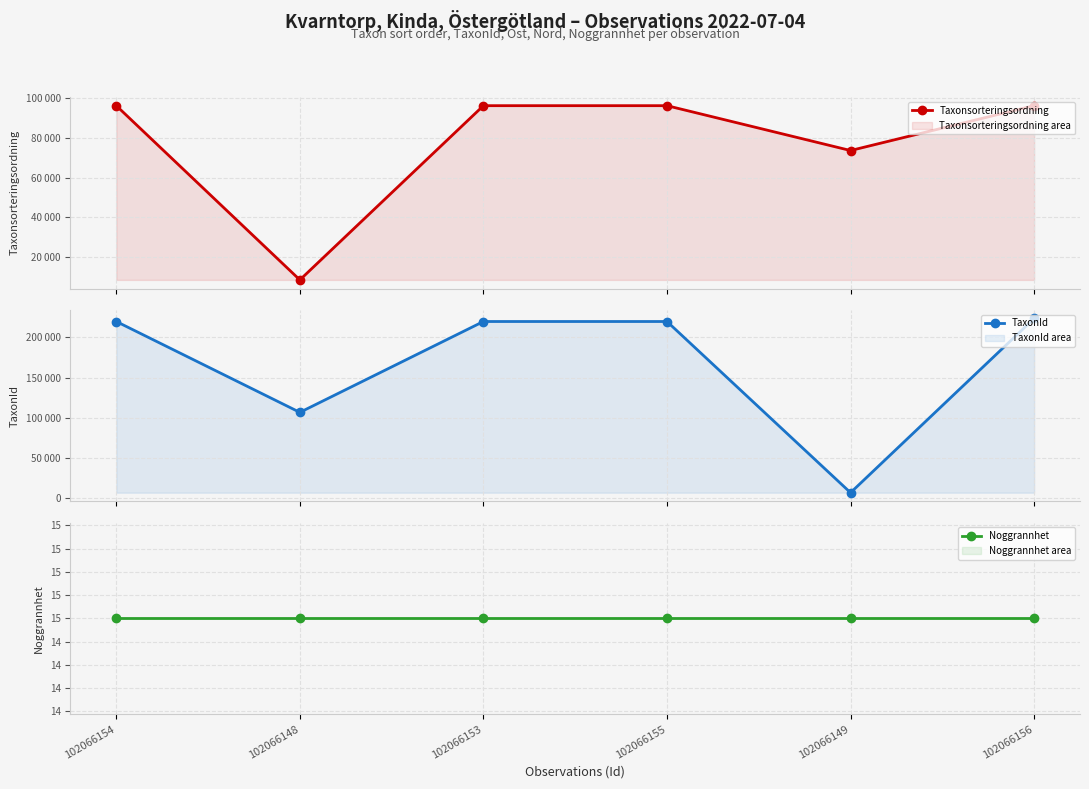

True or false: TaxonId and Noggrannhet intersect in this chart.

False